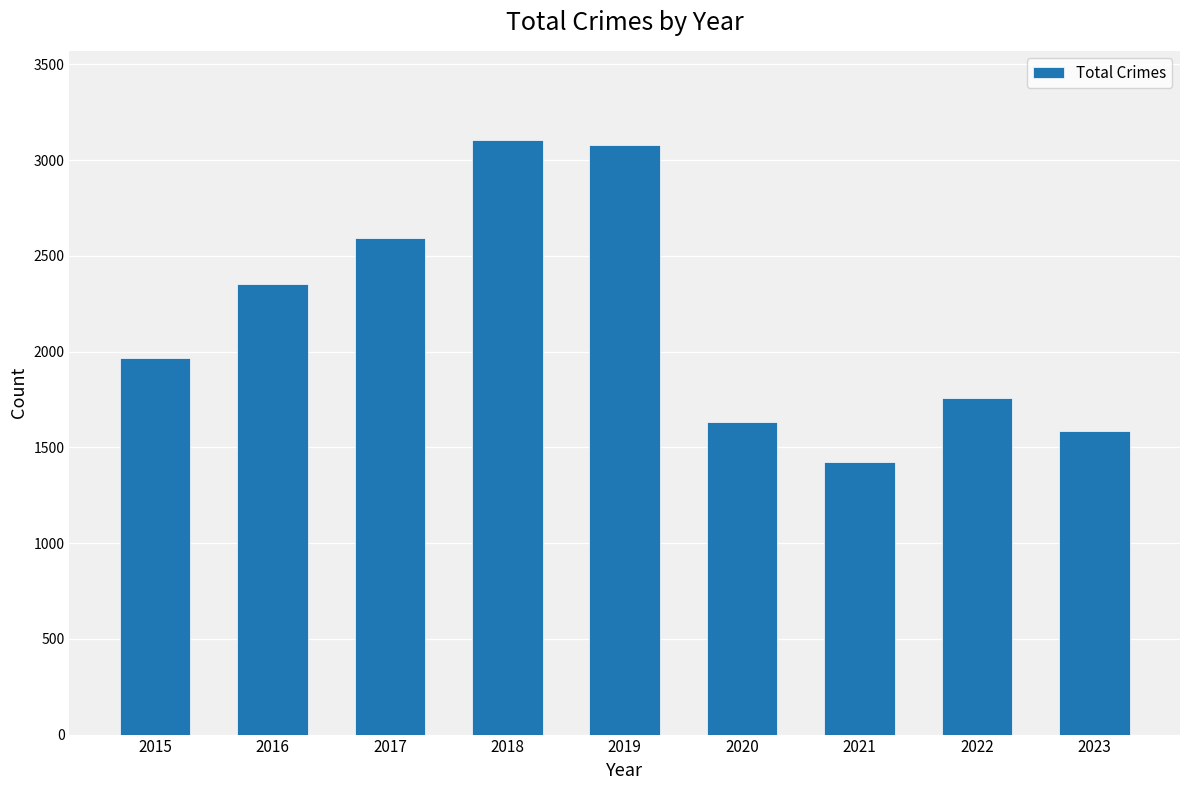

What is the minimum value shown in the chart?

1422